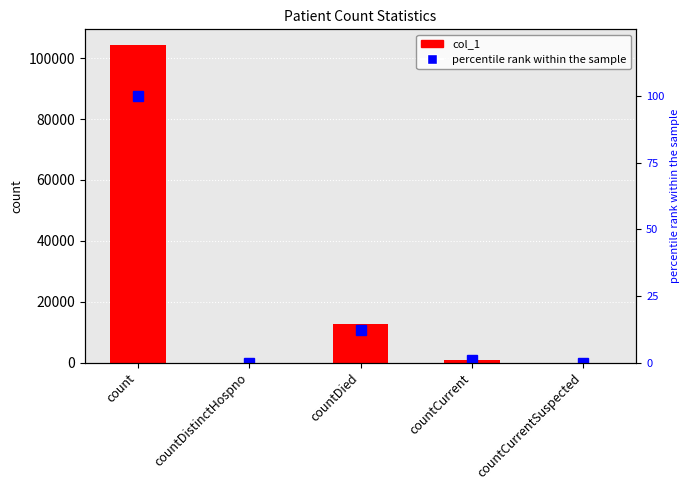

Which series changed the most between countDistinctHospno and countCurrentSuspected?

col_1